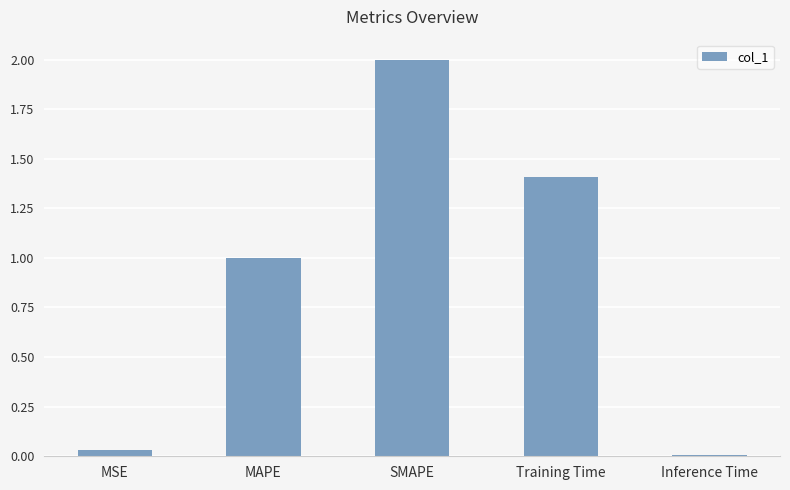

How many distinct data groups are displayed?

1